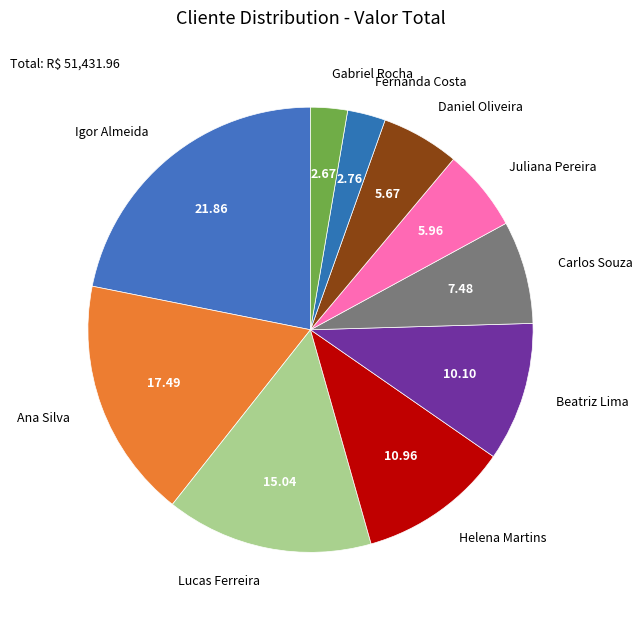

Which category has the biggest portion of the pie?

Igor Almeida